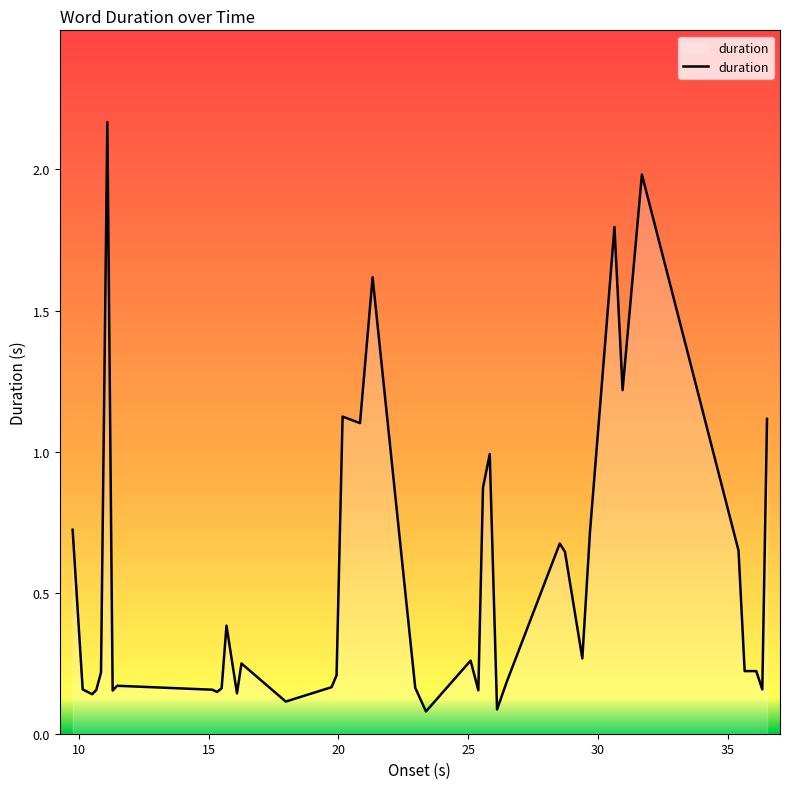

True or false: the data has more than 2 interior local peaks.

True